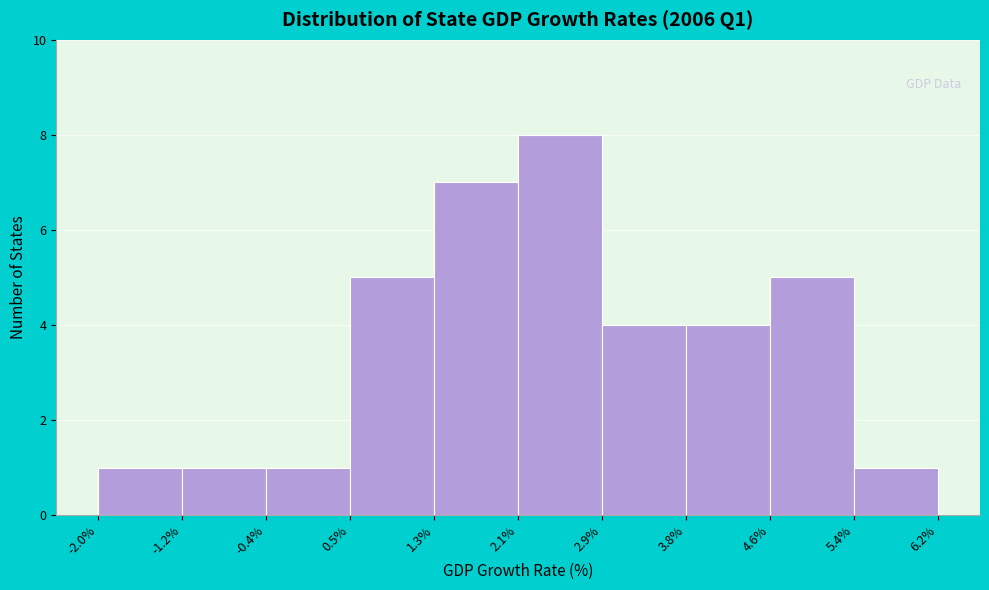

Which range on the x-axis has the tallest bar?

2.1% to 2.9%